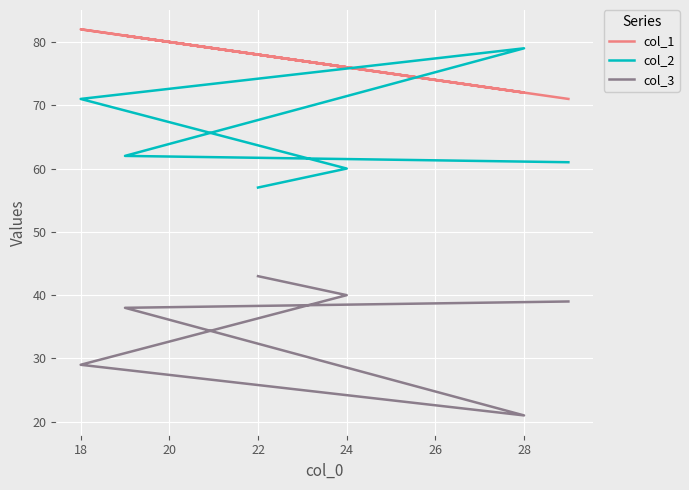

How many times do col_2 and col_1 cross each other?

2